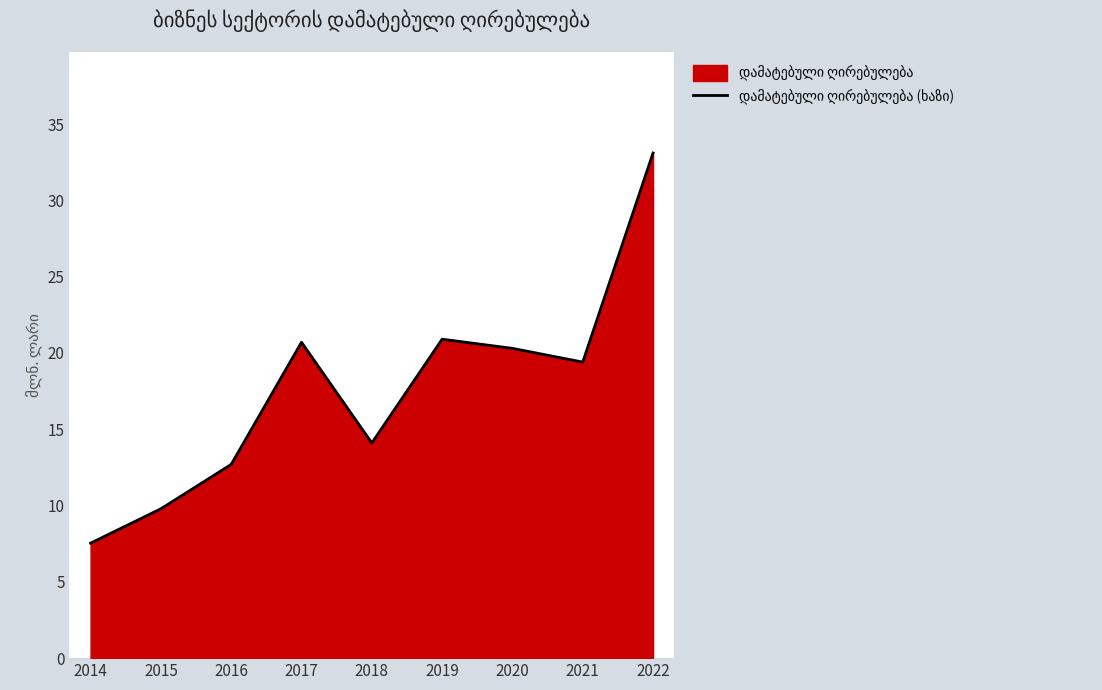

Reading right to left, transcribe all the data shown in this chart.

33.1	19.4	20.3	20.9	14.1	20.7	12.7	9.8	7.5